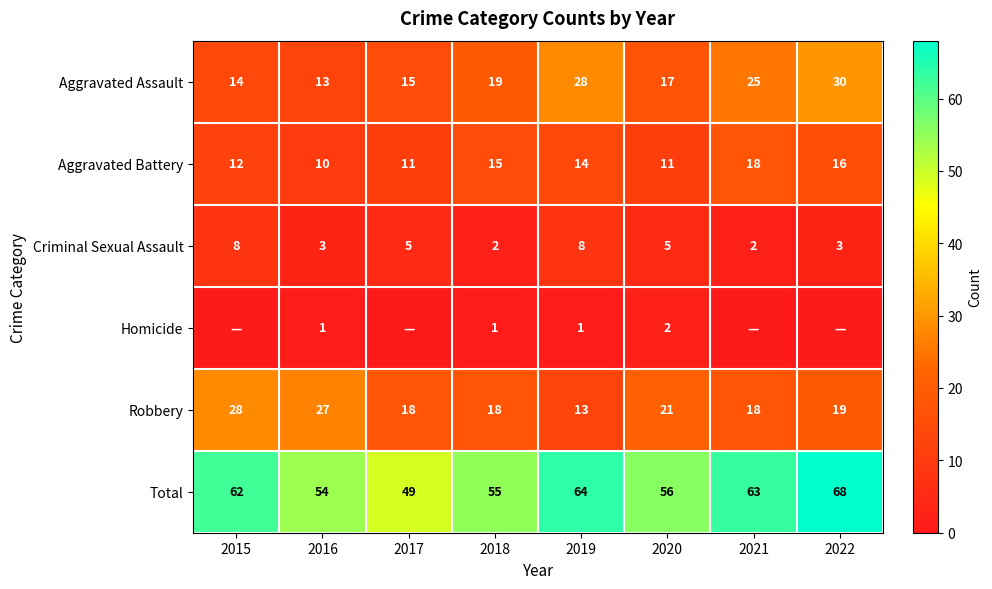

Is it true that Aggravated Battery equals 15 at 2018?

True